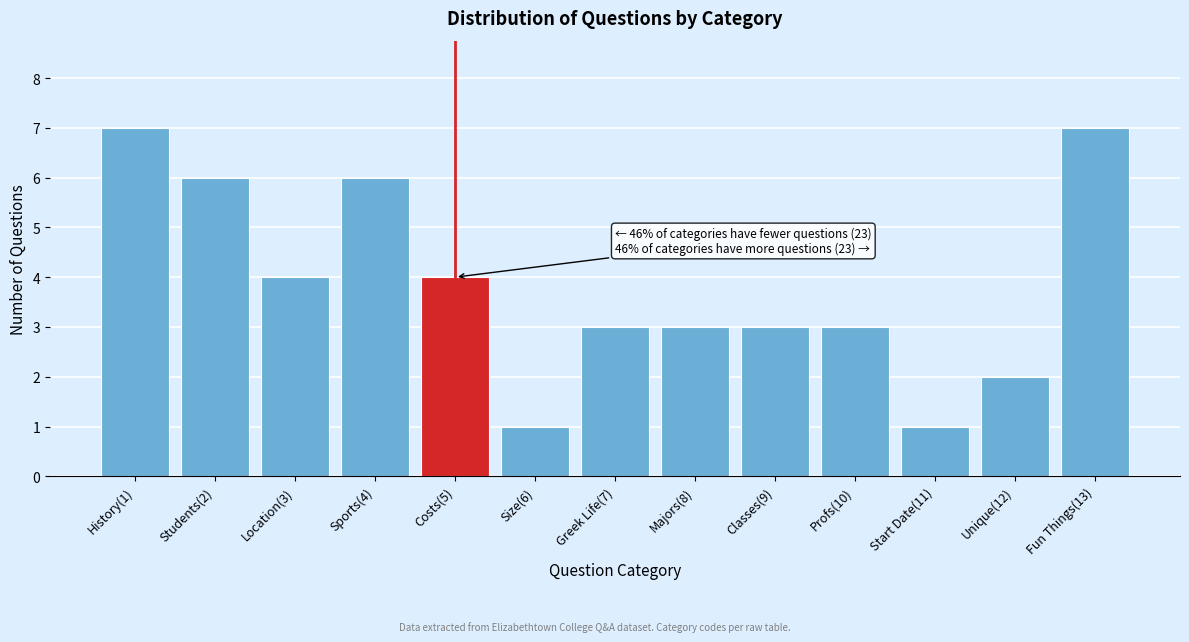

Reading right to left, extract all data points from this chart.

7	2	1	3	3	3	3	1	4	6	4	6	7